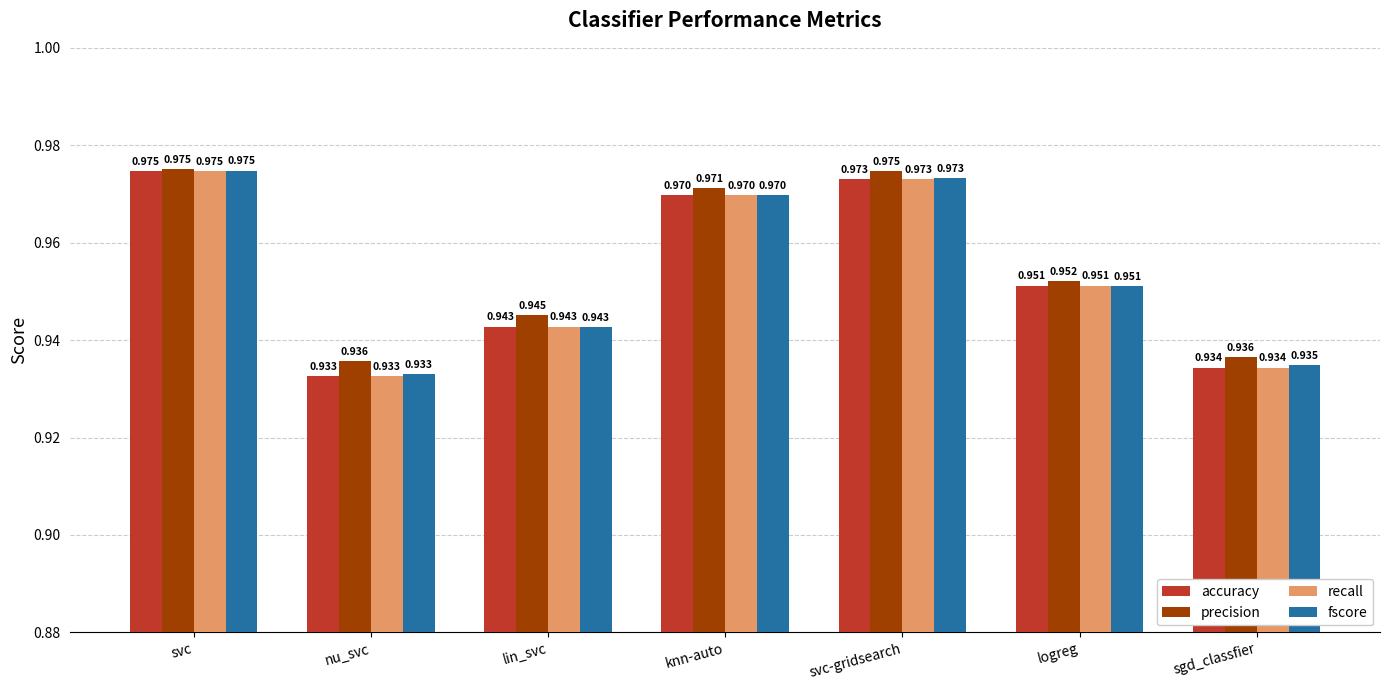

What is the label of the 4th bar from the right?

knn-auto